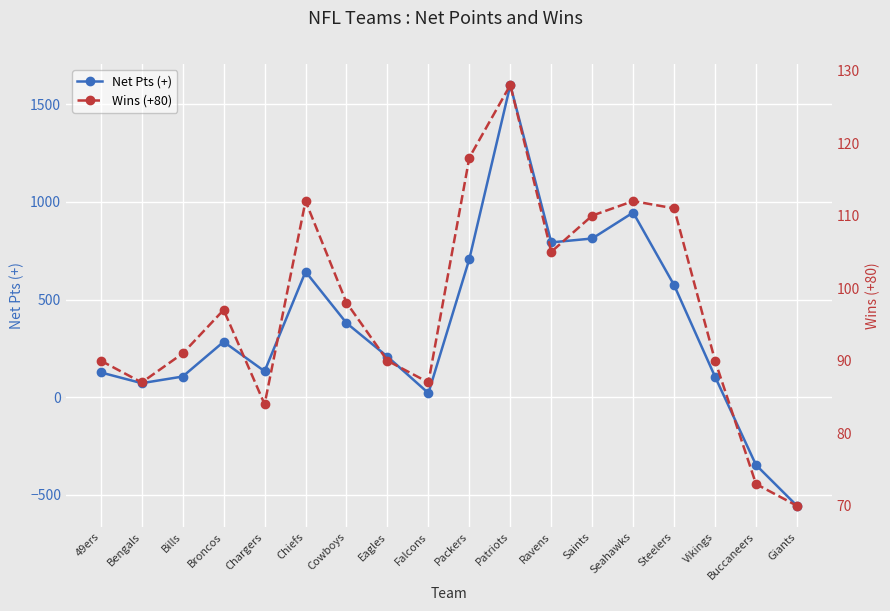

Reading right to left, extract all data points from this chart.

Net Pts (+): Giants=-556	Buccaneers=-347	Vikings=105	Steelers=574	Seahawks=946	Saints=813	Ravens=793	Patriots=1599	Packers=708	Falcons=21	Eagles=208	Cowboys=380	Chiefs=643	Chargers=133	Broncos=284	Bills=106	Bengals=72	49ers=127
Wins (+80): Giants=70	Buccaneers=73	Vikings=90	Steelers=111	Seahawks=112	Saints=110	Ravens=105	Patriots=128	Packers=118	Falcons=87	Eagles=90	Cowboys=98	Chiefs=112	Chargers=84	Broncos=97	Bills=91	Bengals=87	49ers=90